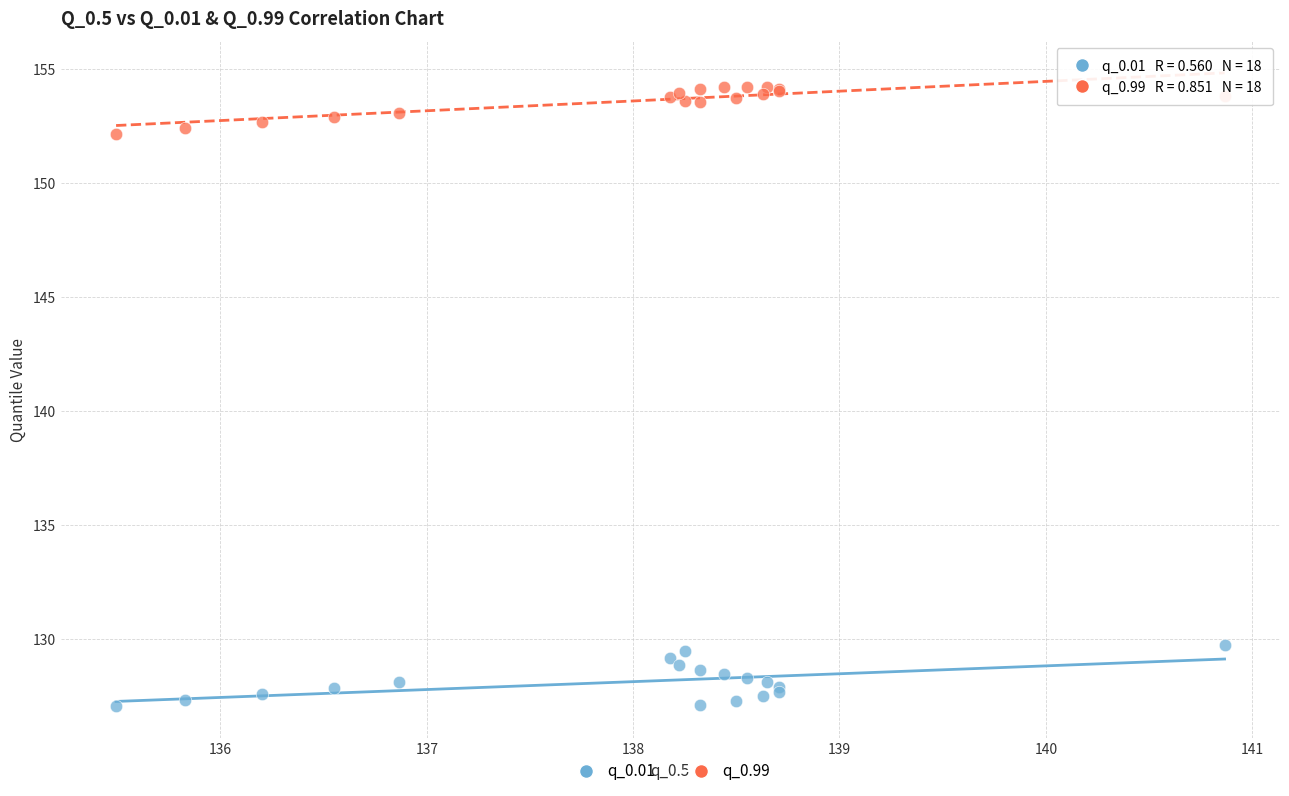

Which series reaches the minimum Y coordinate?

q_0.01